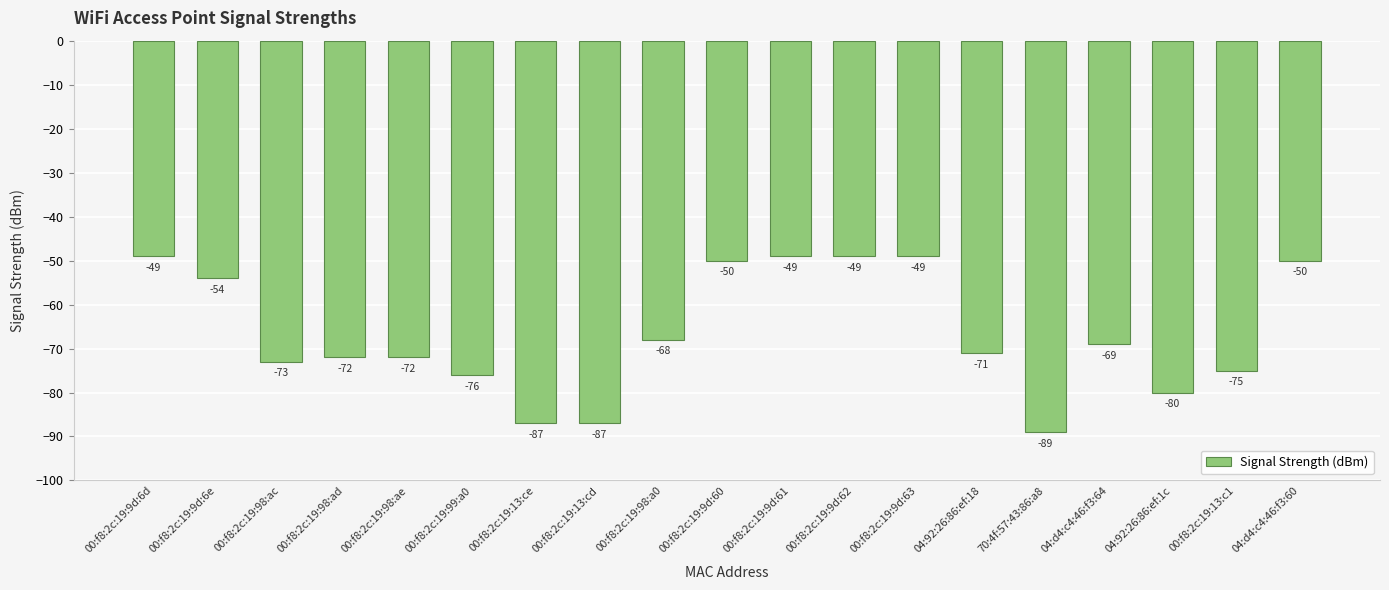

What value does the data have at 04:92:26:86:ef:18?

-71